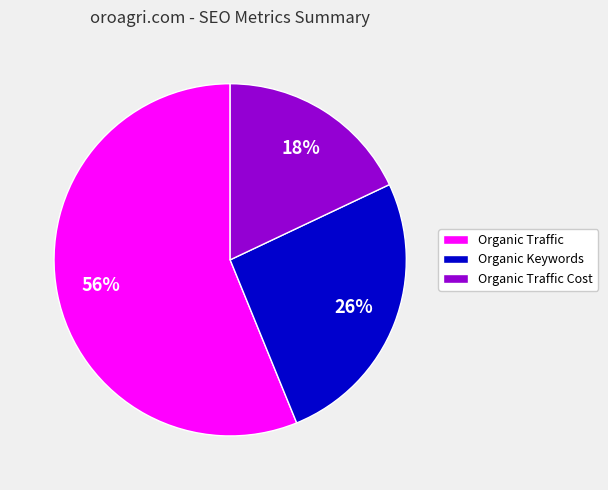

How many slices are in this pie chart?

3